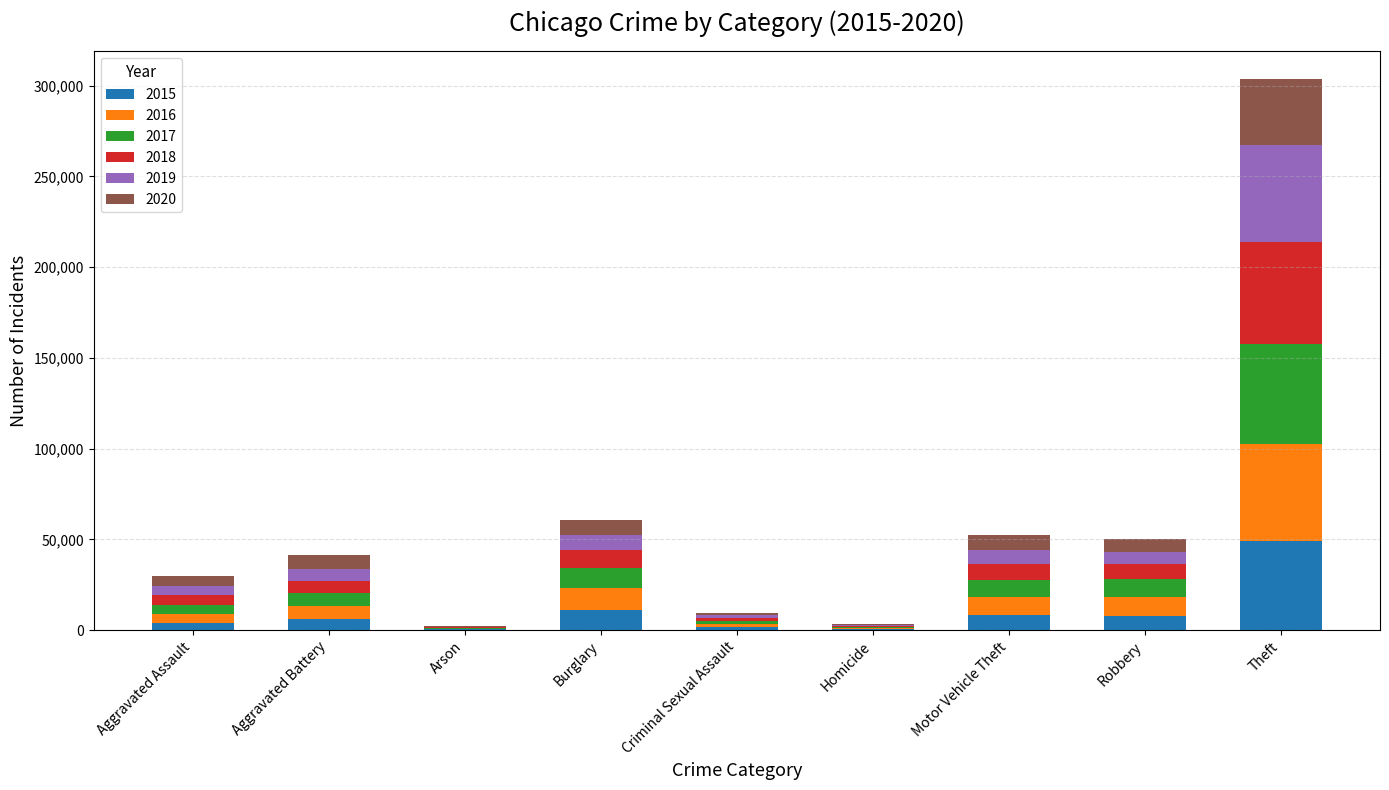

Which category has the highest value in the 2015 series?

Theft